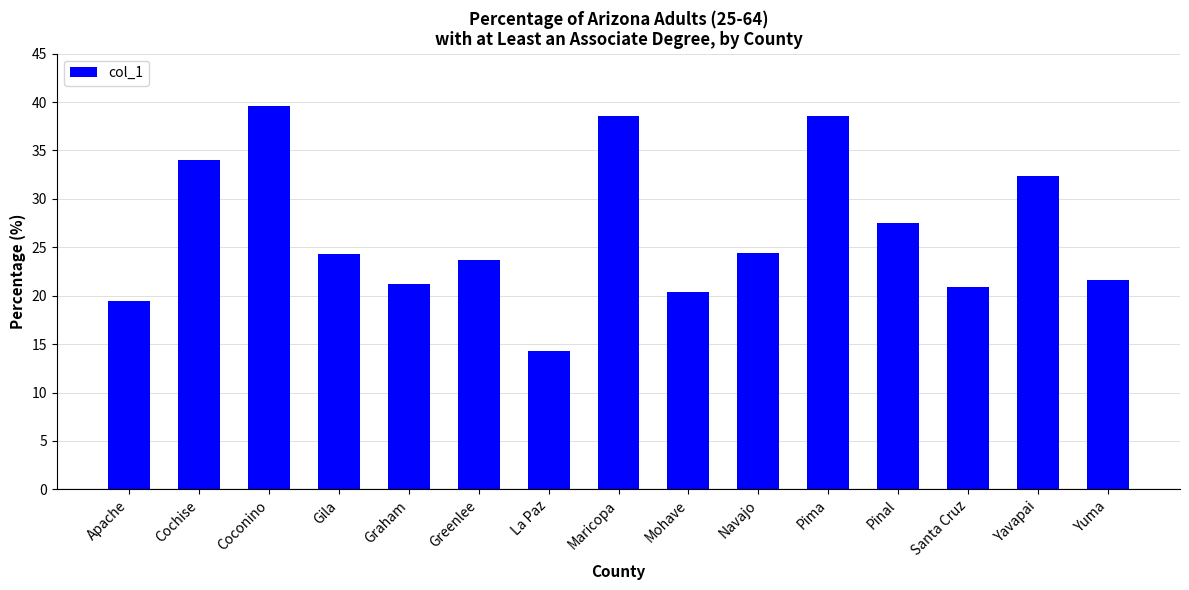

Is it true that the value at Yavapai is 32.3?

True